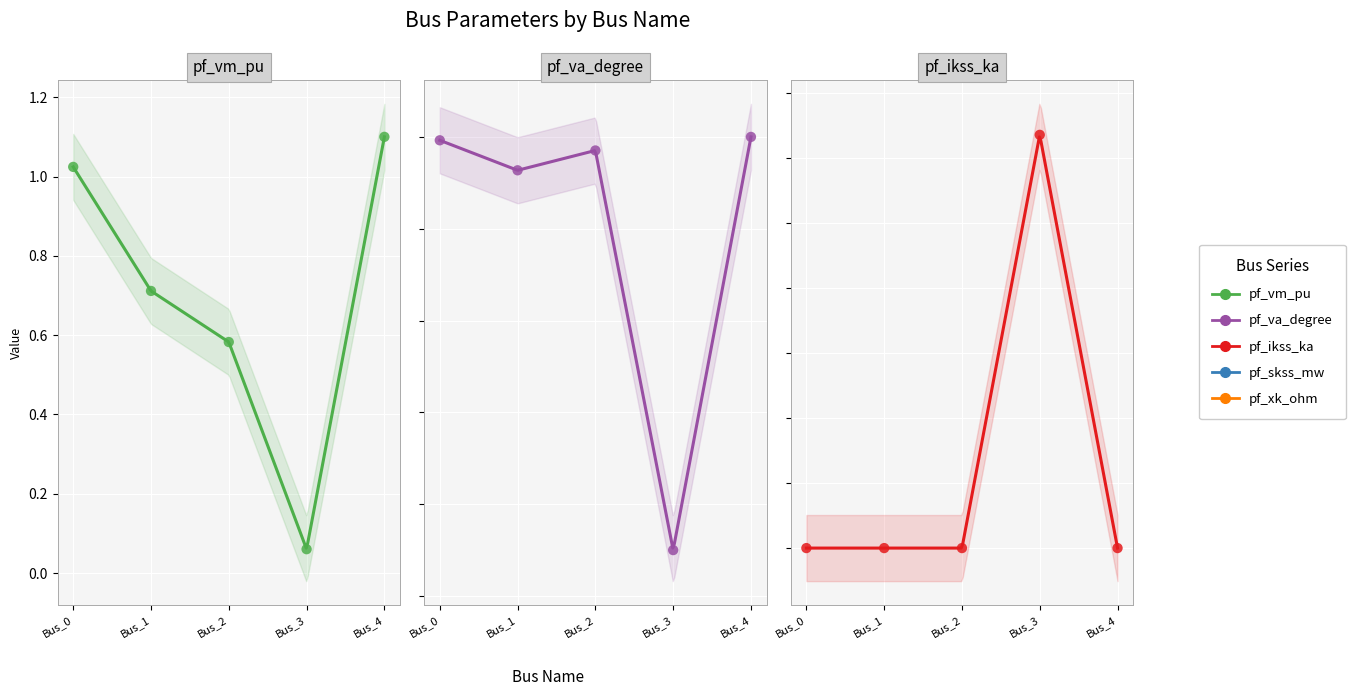

Which series has the largest total across all categories?

pf_ikss_ka